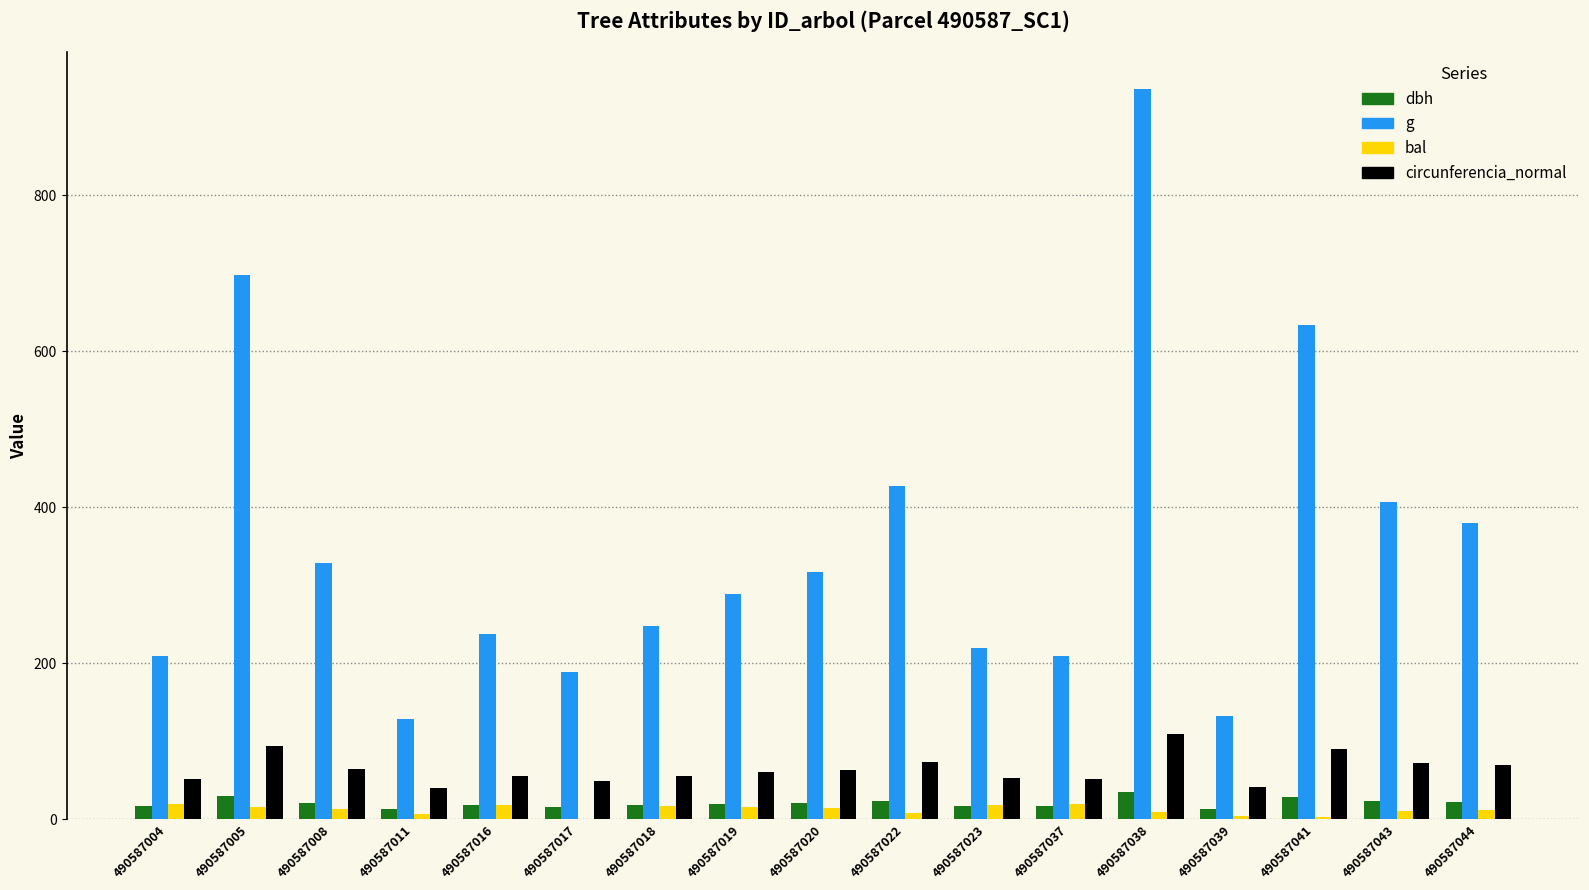

Which series has the widest spread of values?

g